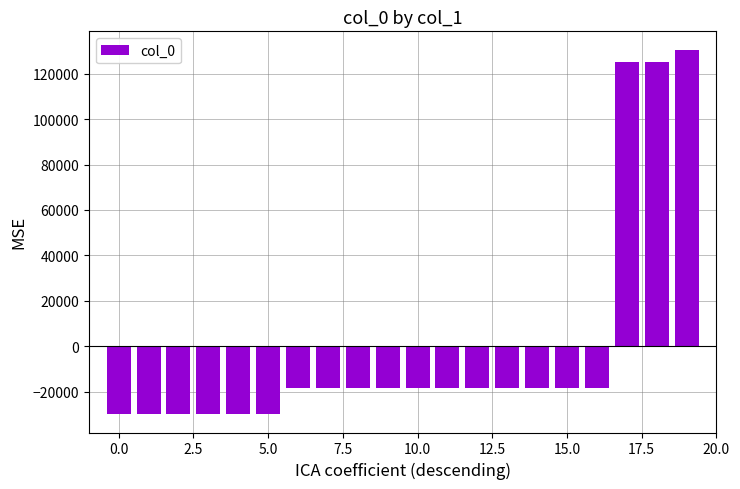

Count the number of values greater than -18302.

9